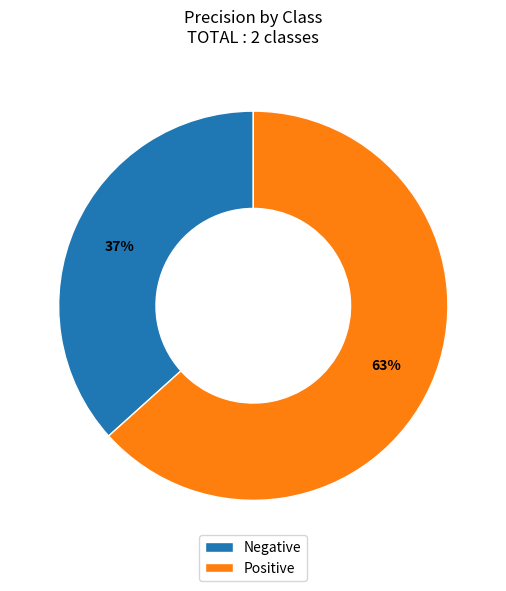

Combined, do Negative and Positive account for over 50%?

Yes